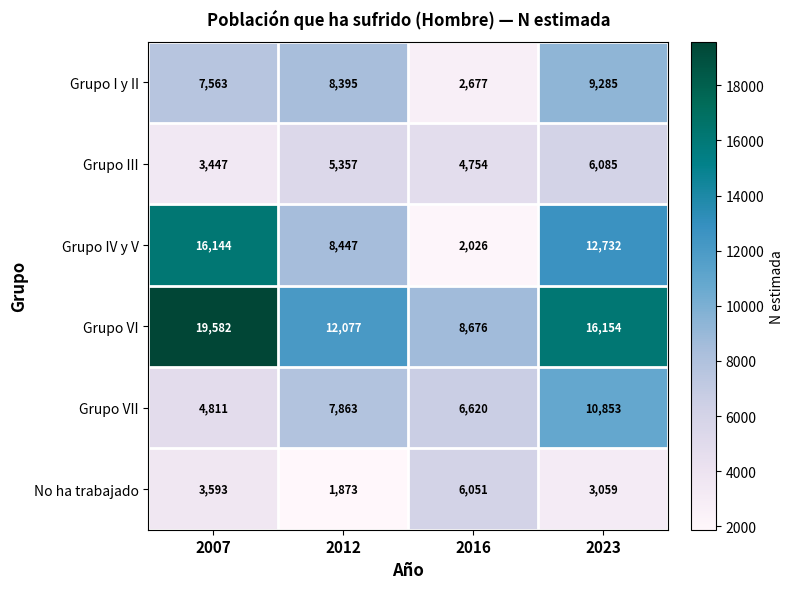

What is the difference between the No ha trabajado values at 2023 and 2016?

2992